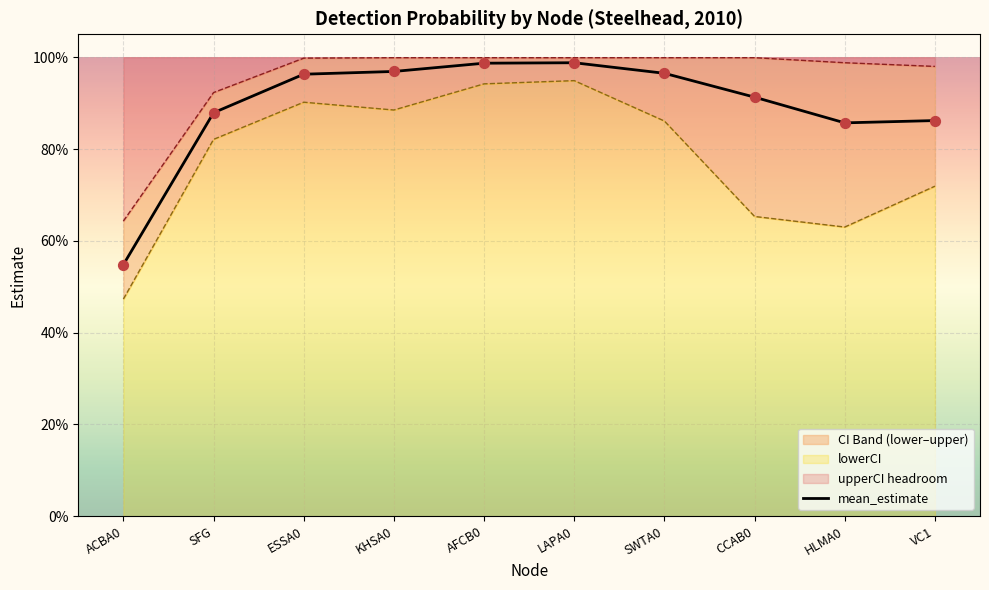

Which has a higher value, ACBA0 or HLMA0?

HLMA0